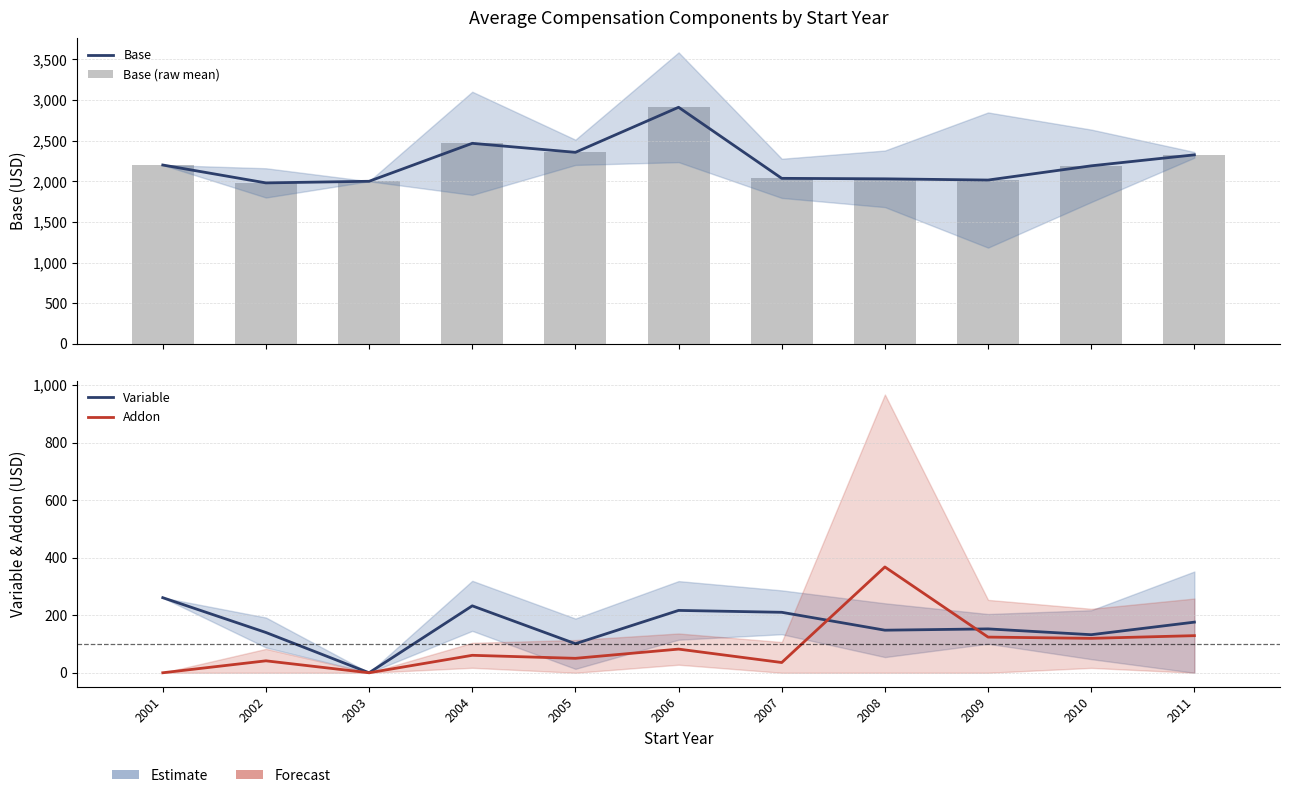

What is the average value of the Addon series?

91.9